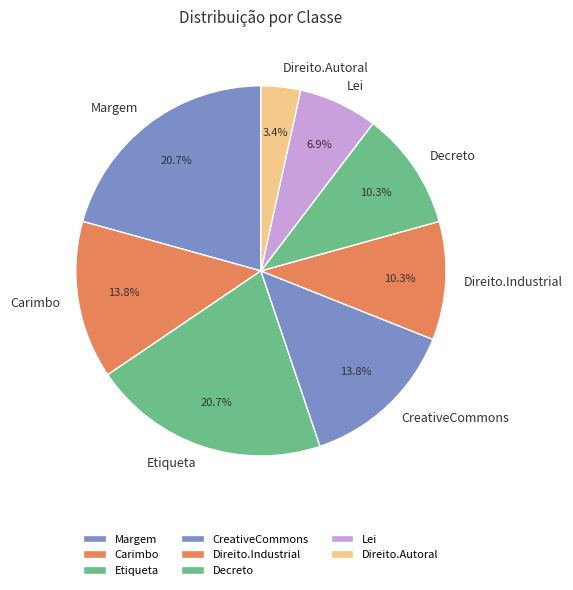

Do Margem and Etiqueta together represent more than half of the pie?

No